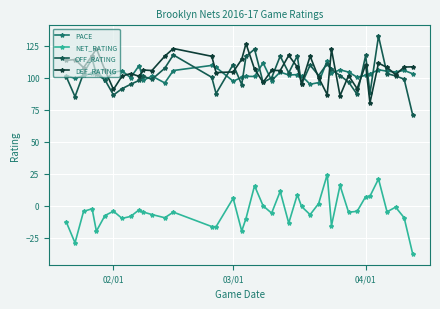

In DEF_RATING, how many points are higher than both neighbors (excluding endpoints)?

13